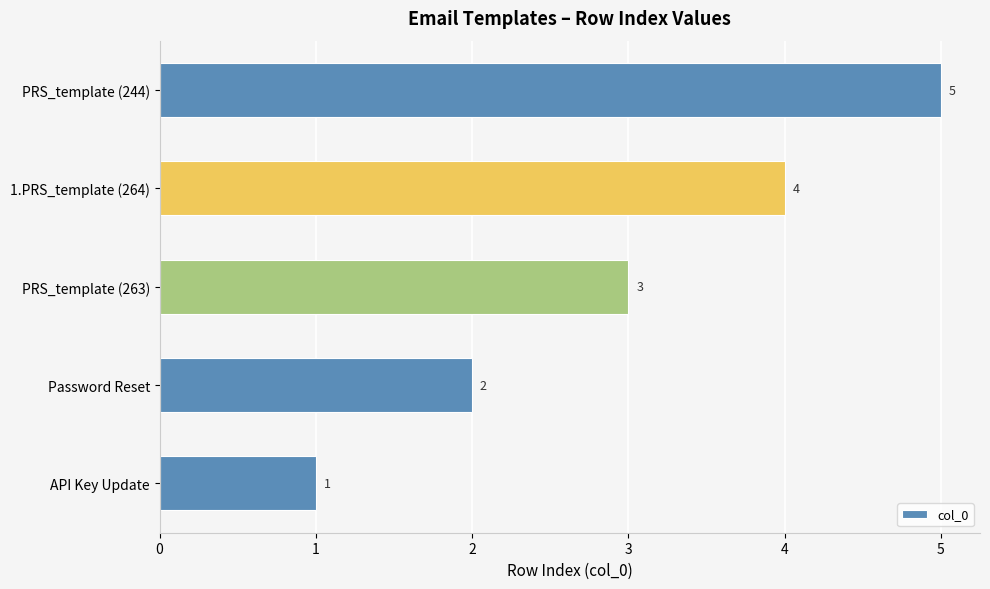

Which category has the lowest value across all series?

API Key Update